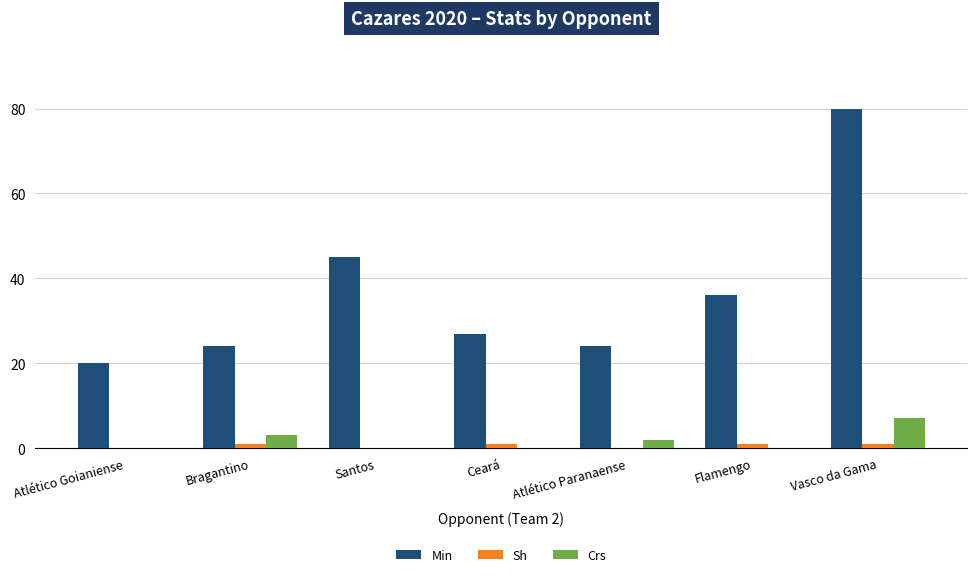

How many data points does each series have?

7